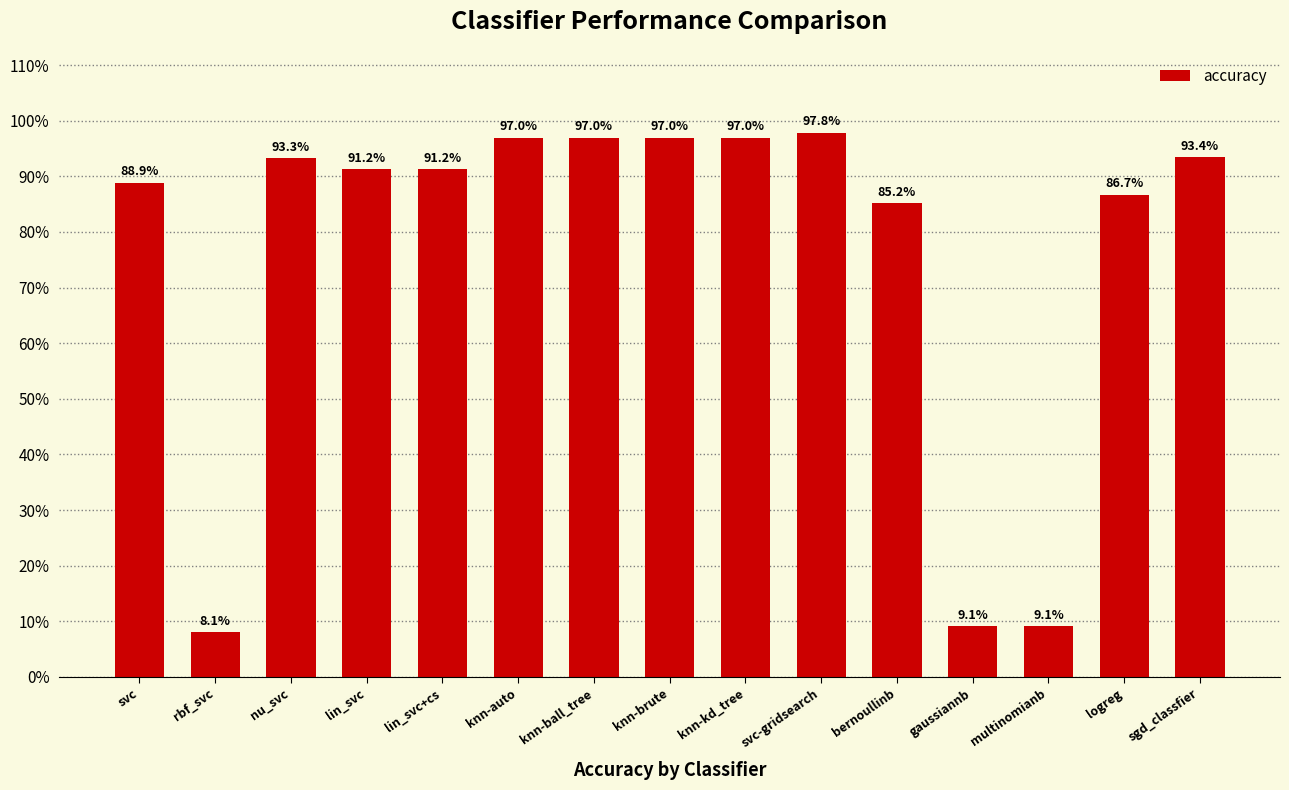

Does the chart contain any negative values?

No